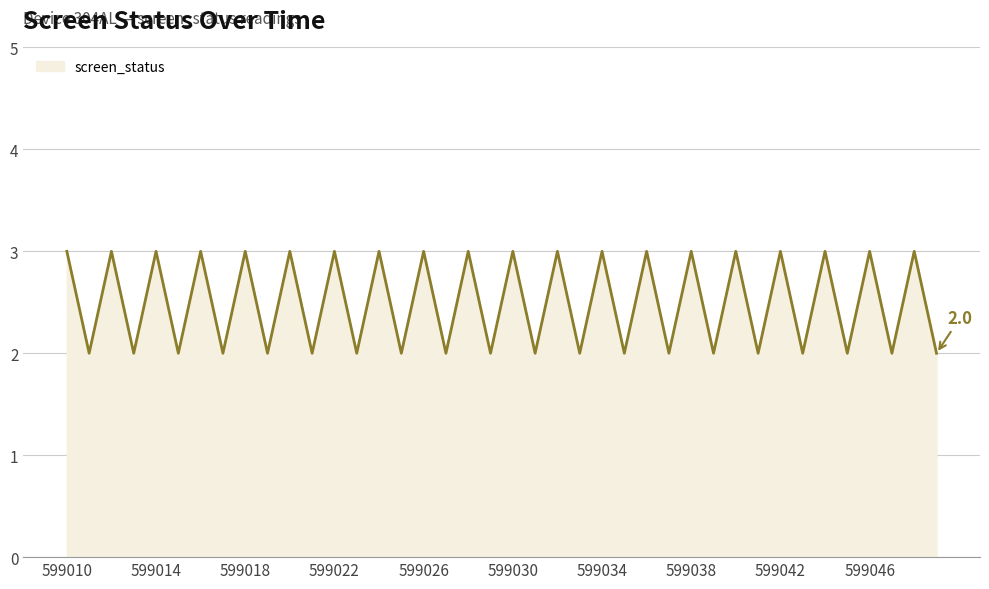

What is the greatest value displayed?

3